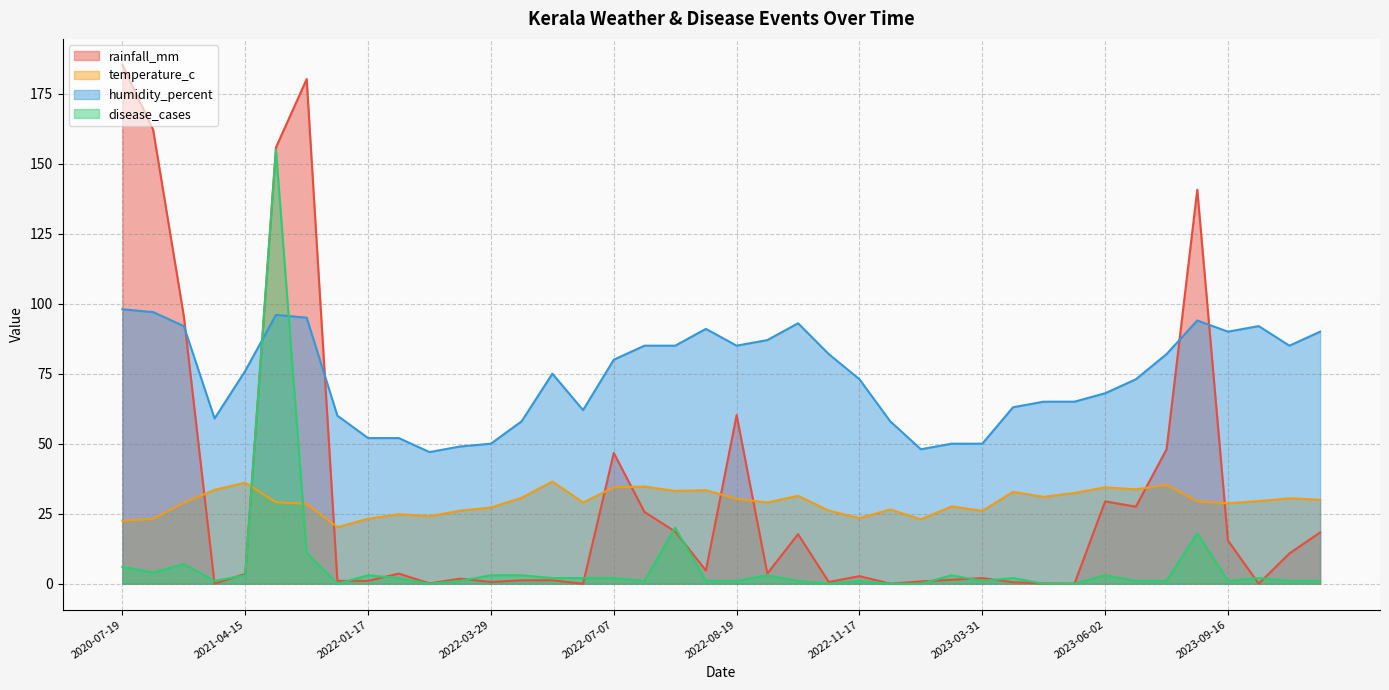

What is the sum of all rainfall_mm values?

1268.2